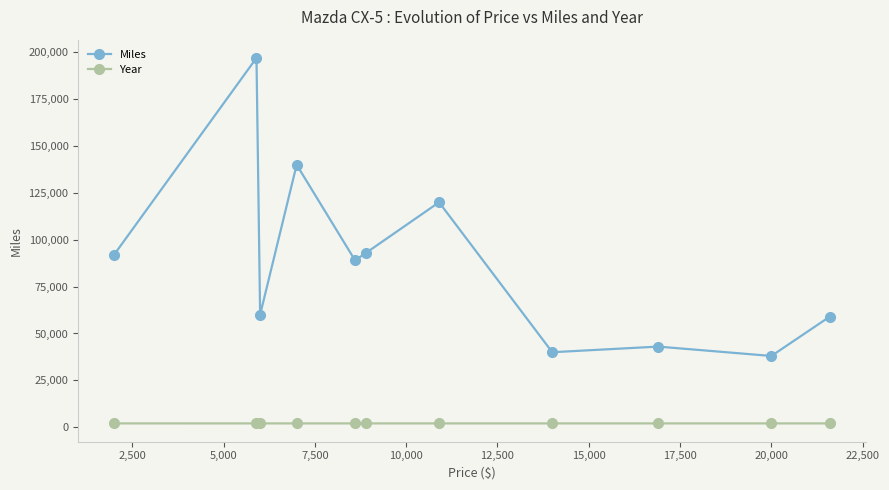

List the series in order of their overall mean, lowest first.

Year, Miles